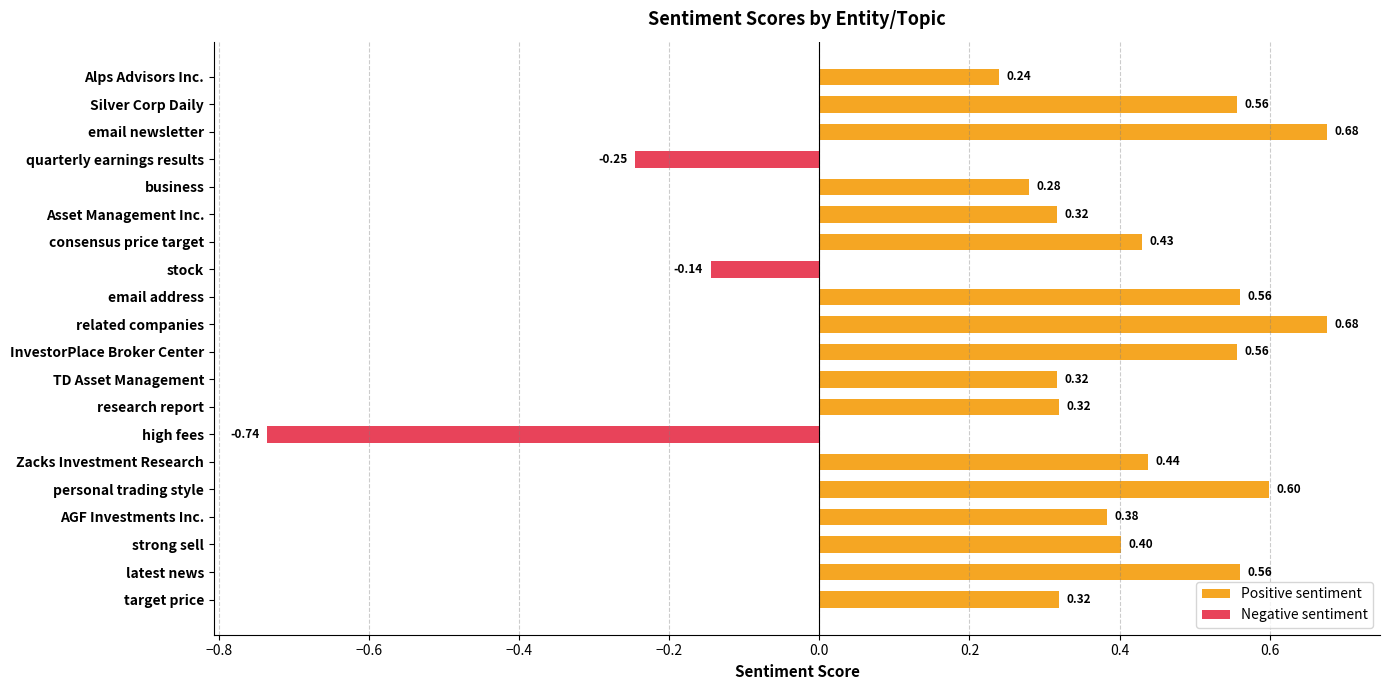

What are all the series names shown in the legend?

Positive sentiment, Negative sentiment